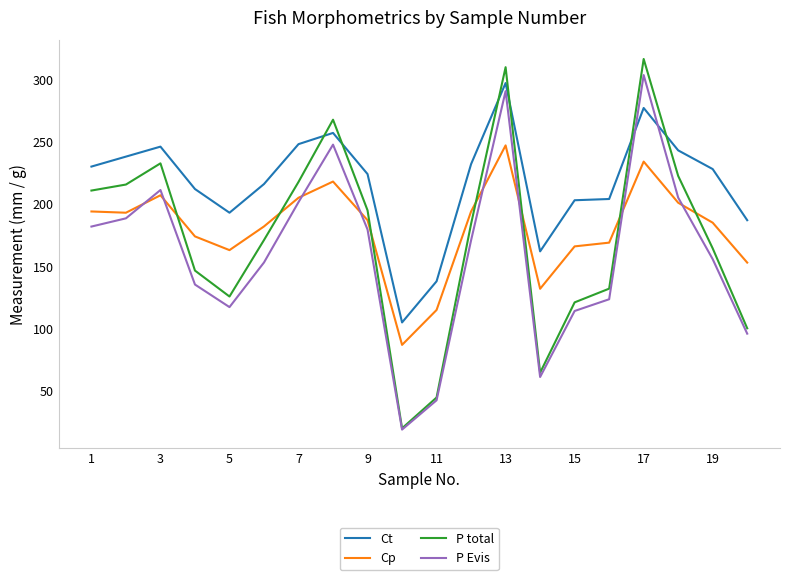

Which series has the widest spread of values?

P total